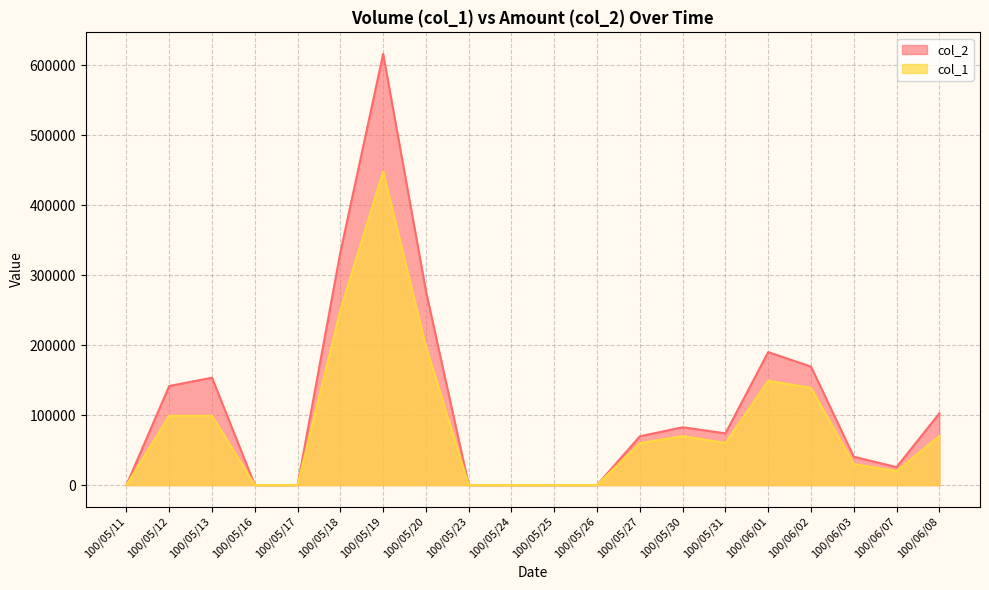

Which series has the largest range (max minus min)?

col_2